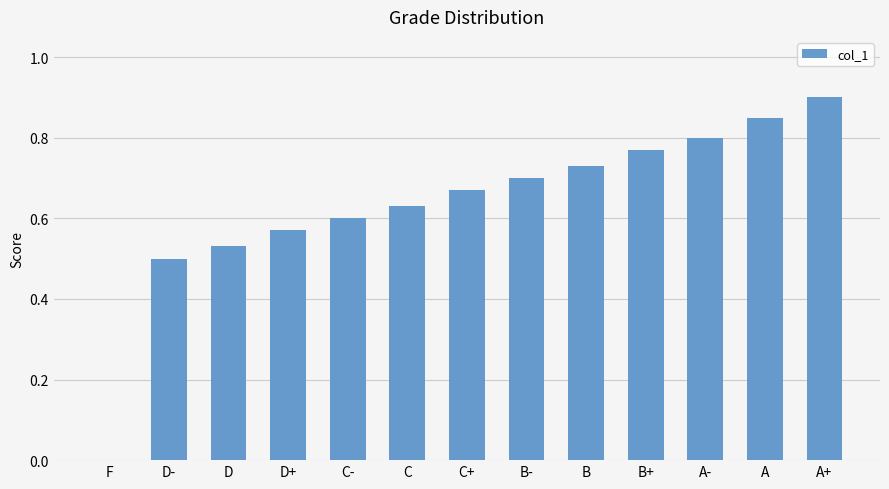

Between B and A+, which is larger?

A+